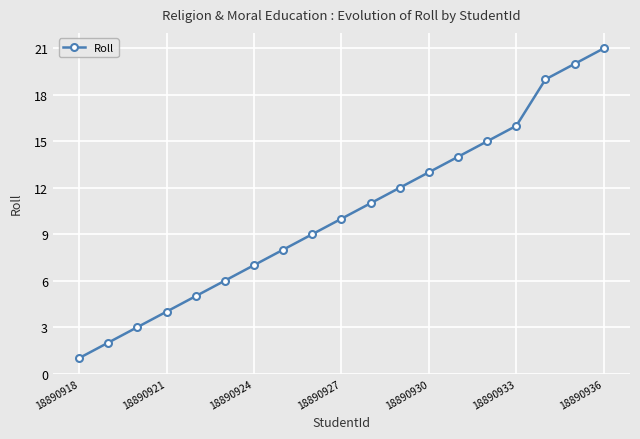

Reading left to right, extract all data points from this chart.

1	2	3	4	5	6	7	8	9	10	11	12	13	14	15	16	19	20	21